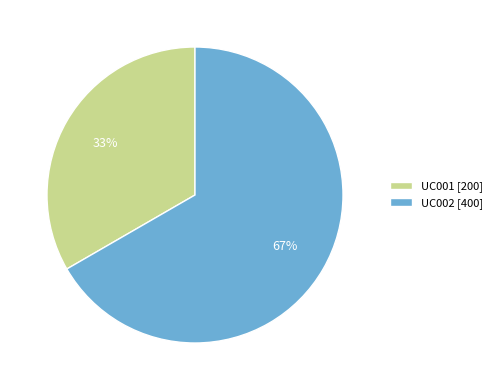

The UC002 slice represents 54% of the pie. True or false?

False